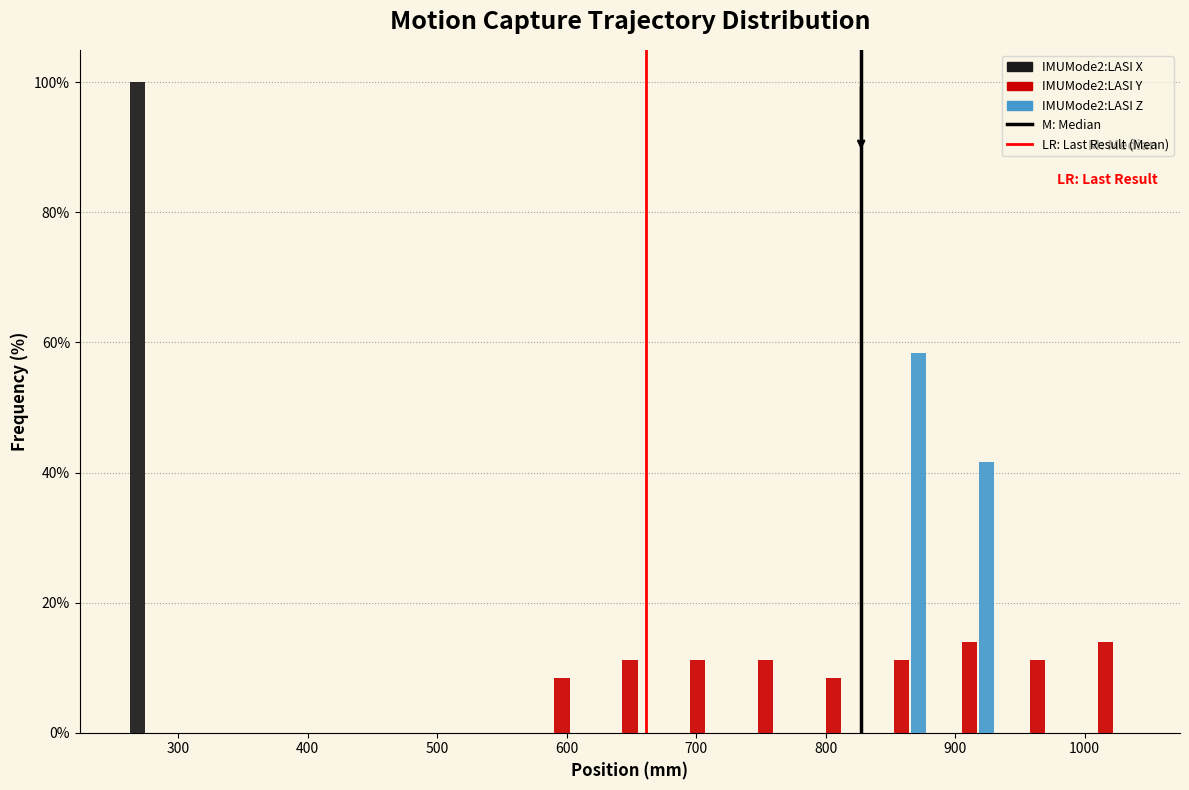

In the IMUMode2:LASI Z series, which range on the x-axis has the tallest bar?

830 to 880